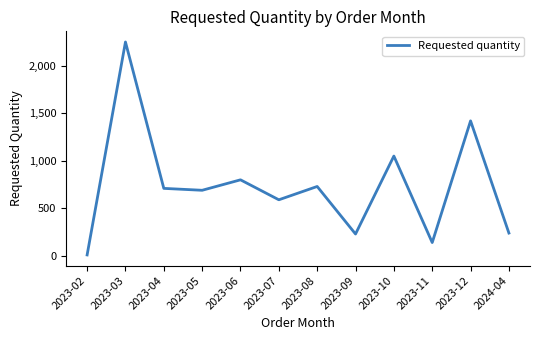

Reading left to right, transcribe all the data shown in this chart.

2023-02=10	2023-03=2250	2023-04=710	2023-05=690	2023-06=800	2023-07=590	2023-08=730	2023-09=230	2023-10=1050	2023-11=140	2023-12=1420	2024-04=240